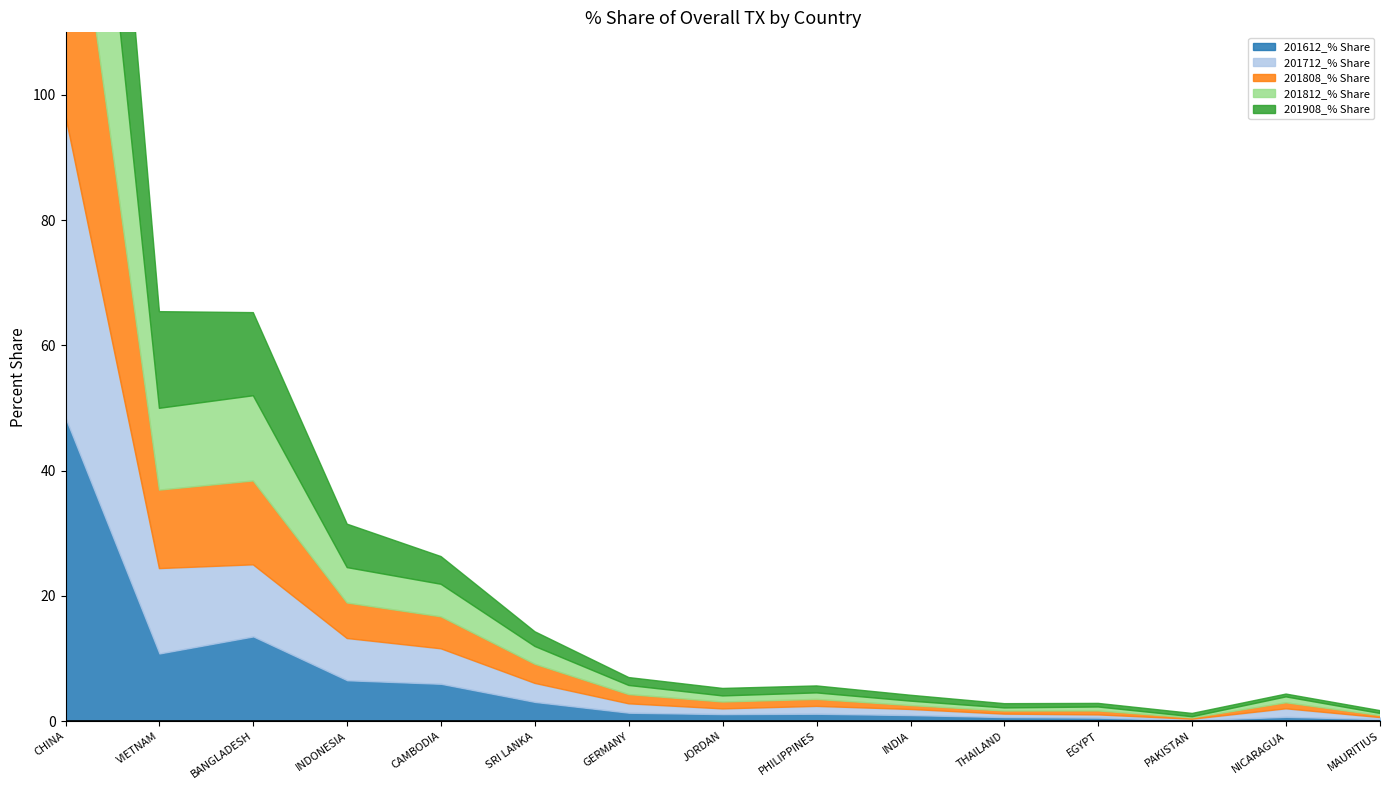

What is the maximum value shown in the chart?

48.9